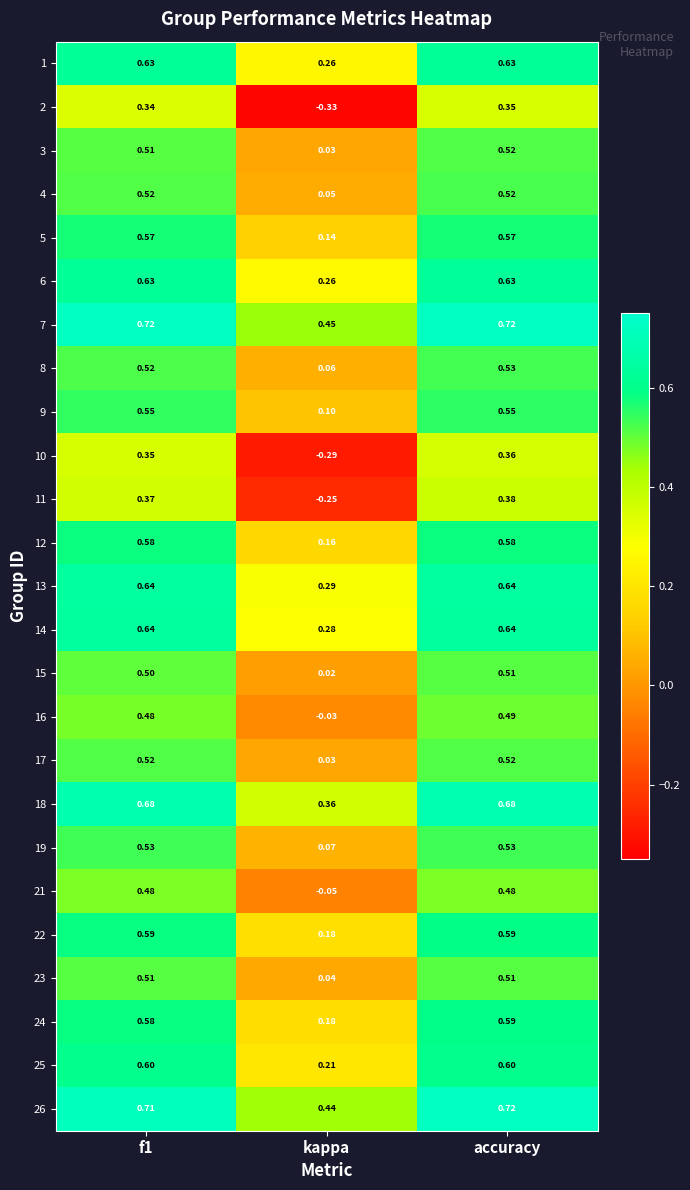

Which label corresponds to the smallest value in the chart?

kappa